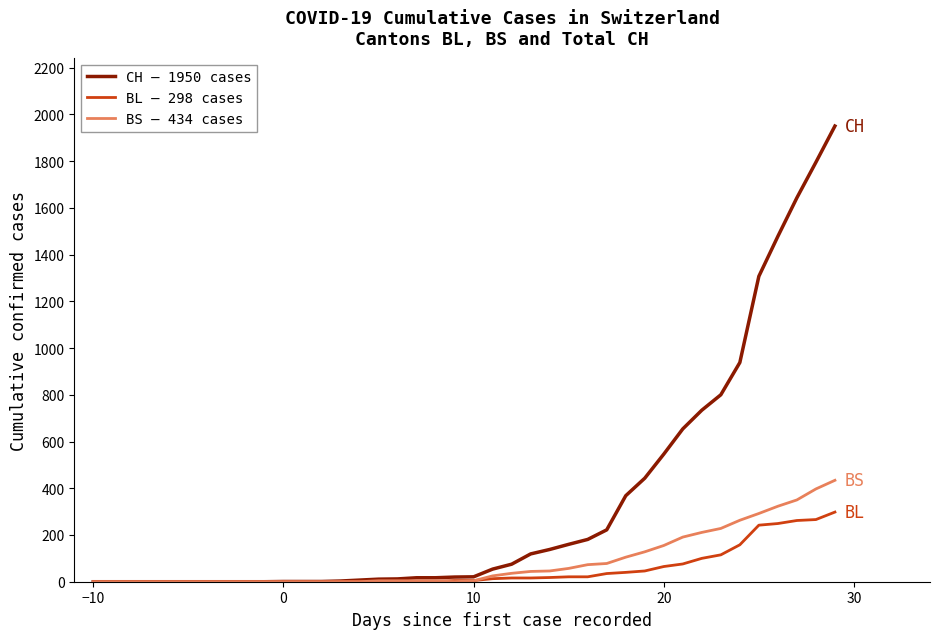

List the series in order of their peak value, highest first.

CH – 1950 cases, BS – 434 cases, BL – 298 cases